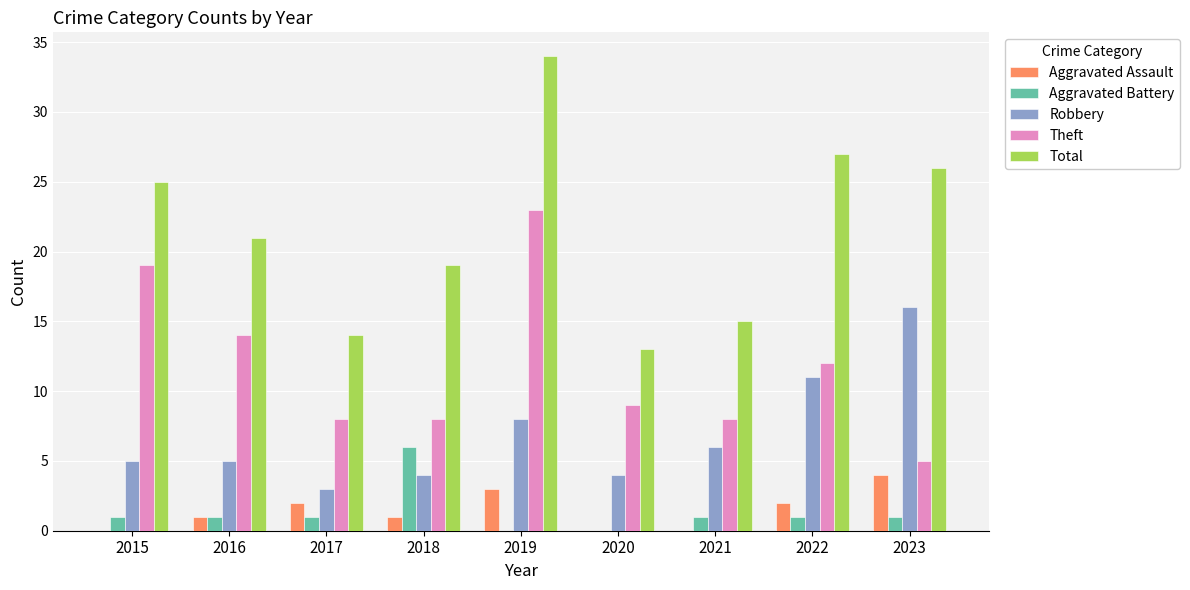

What is the spread (max minus min) of values at 2016?

20